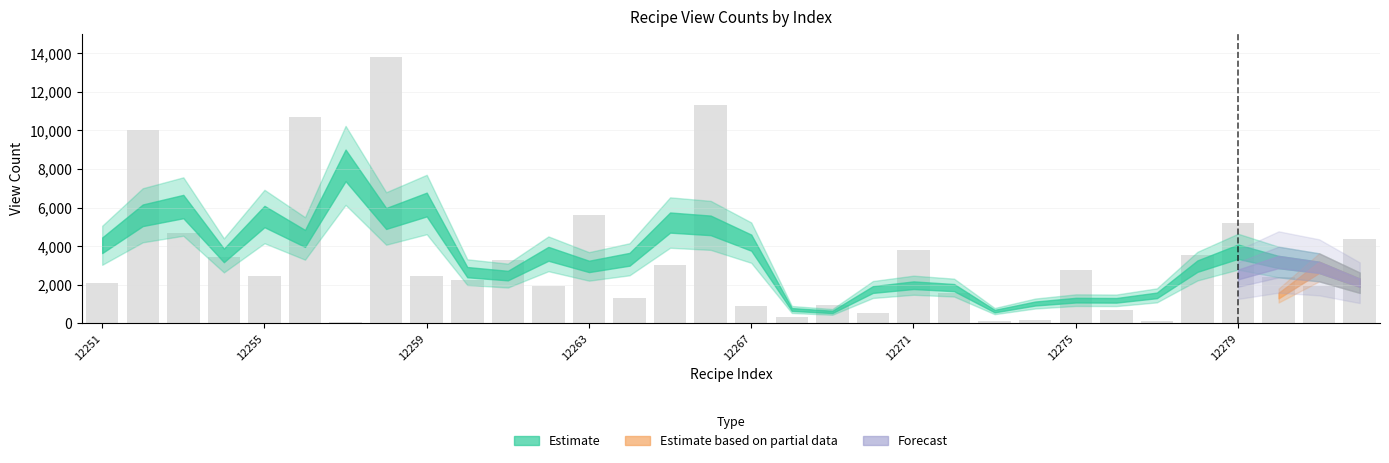

What is the sum of all values?

107912